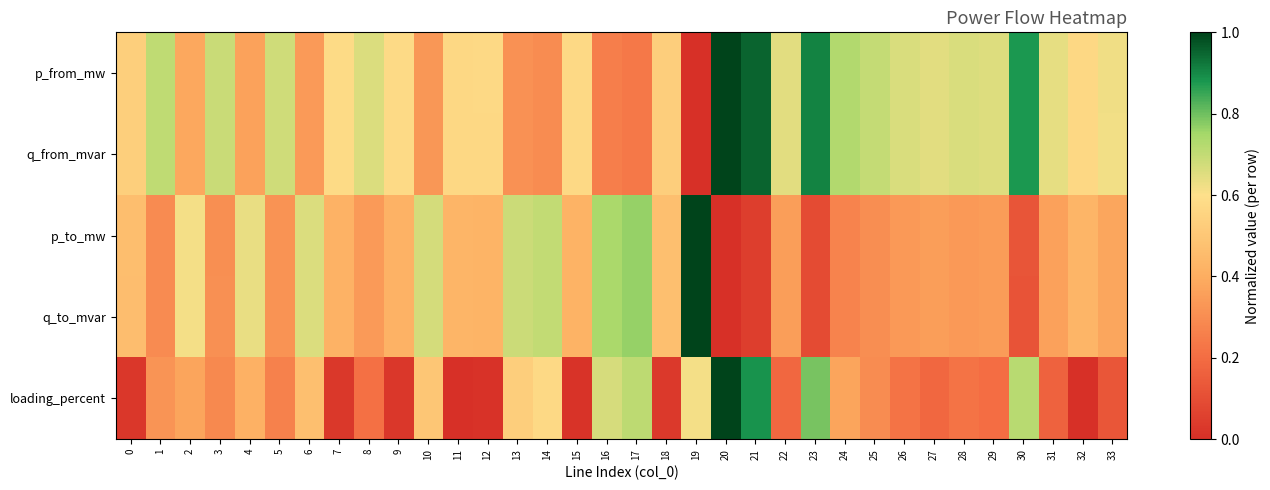

Reading left to right, what are all the values shown in this chart?

p_from_mw: 0=0.5	1=0.7	2=0.4	3=0.7	4=0.4	5=0.7	6=0.3	7=0.6	8=0.7	9=0.6	10=0.3	11=0.6	12=0.6	13=0.3	14=0.3	15=0.6	16=0.3	17=0.2	18=0.5	19=0.0	20=1.0	21=1.0	22=0.6	23=0.9	24=0.7	25=0.7	26=0.7	27=0.6	28=0.7	29=0.7	30=0.9	31=0.6	32=0.6	33=0.6
q_from_mvar: 0=0.5	1=0.7	2=0.4	3=0.7	4=0.4	5=0.7	6=0.3	7=0.6	8=0.7	9=0.6	10=0.3	11=0.6	12=0.6	13=0.3	14=0.3	15=0.6	16=0.3	17=0.2	18=0.5	19=0.0	20=1.0	21=1.0	22=0.6	23=0.9	24=0.7	25=0.7	26=0.7	27=0.6	28=0.7	29=0.7	30=0.9	31=0.6	32=0.6	33=0.6
p_to_mw: 0=0.5	1=0.3	2=0.6	3=0.3	4=0.6	5=0.3	6=0.7	7=0.4	8=0.3	9=0.4	10=0.7	11=0.4	12=0.4	13=0.7	14=0.7	15=0.4	16=0.7	17=0.8	18=0.5	19=1.0	20=0.0	21=0.0	22=0.4	23=0.1	24=0.3	25=0.3	26=0.3	27=0.4	28=0.3	29=0.3	30=0.1	31=0.4	32=0.4	33=0.4
q_to_mvar: 0=0.5	1=0.3	2=0.6	3=0.3	4=0.6	5=0.3	6=0.7	7=0.4	8=0.3	9=0.4	10=0.7	11=0.4	12=0.4	13=0.7	14=0.7	15=0.4	16=0.7	17=0.8	18=0.5	19=1.0	20=0.0	21=0.0	22=0.4	23=0.1	24=0.3	25=0.3	26=0.3	27=0.4	28=0.3	29=0.3	30=0.1	31=0.4	32=0.4	33=0.4
loading_percent: 0=0.0	1=0.3	2=0.4	3=0.3	4=0.4	5=0.3	6=0.5	7=0.0	8=0.2	9=0.0	10=0.5	11=0.0	12=0.0	13=0.5	14=0.6	15=0.0	16=0.7	17=0.7	18=0.0	19=0.6	20=1.0	21=0.9	22=0.2	23=0.8	24=0.4	25=0.3	26=0.2	27=0.2	28=0.2	29=0.2	30=0.7	31=0.2	32=0.0	33=0.1